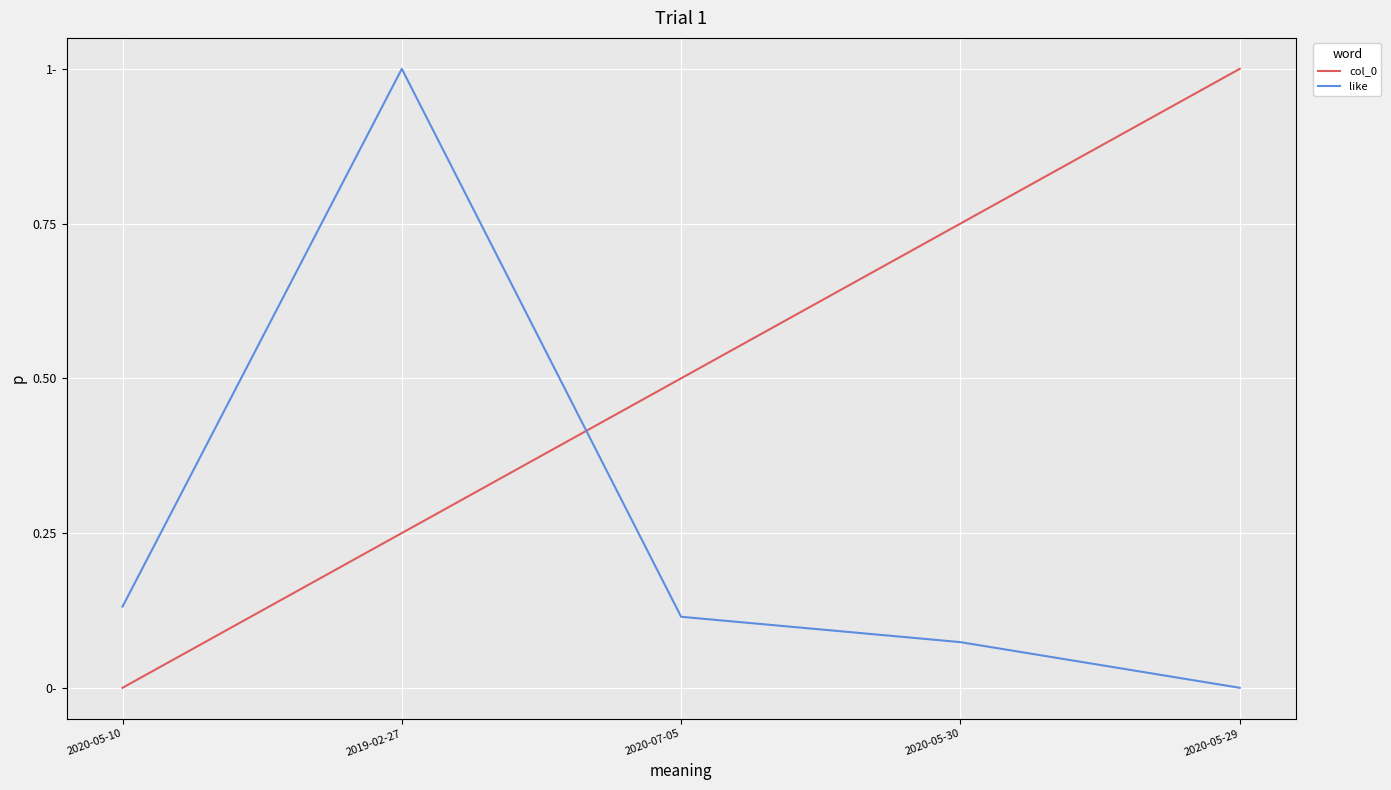

What is the sum of the like values at 2019-02-27 and 2020-05-10?

1.1